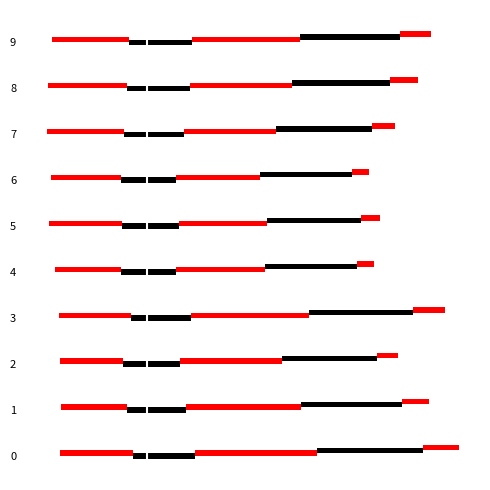

Between 7 and 4, which is larger?

7